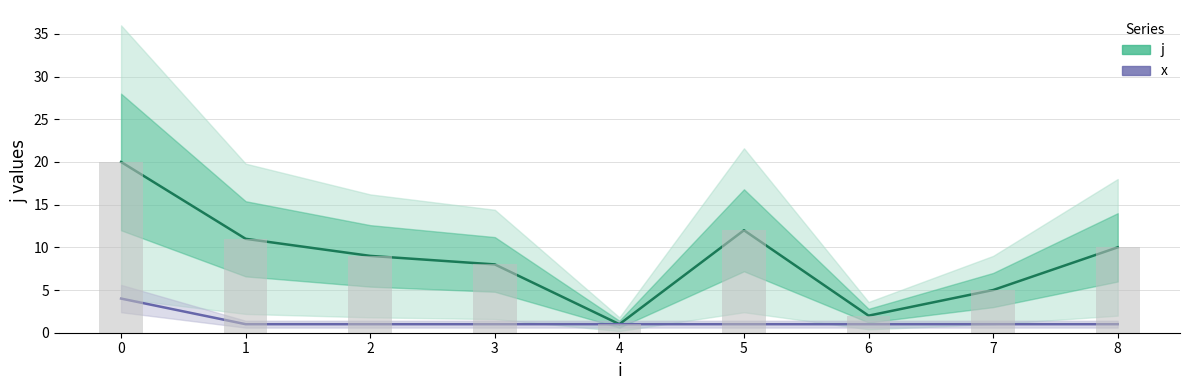

What is the difference between the maximum and minimum values in the j series?

19